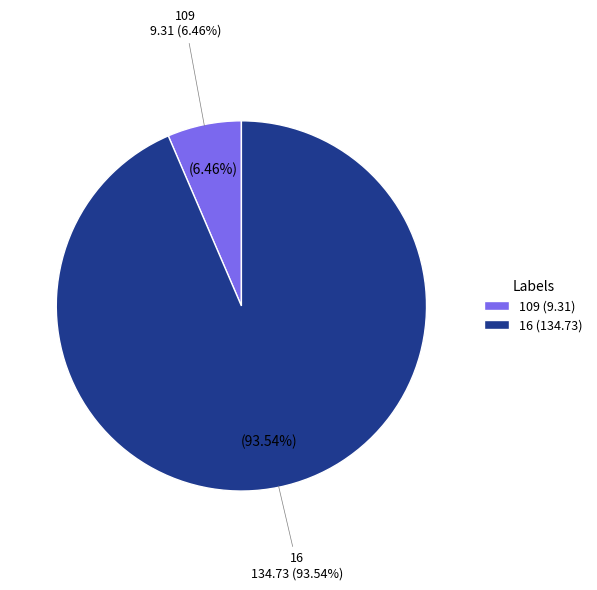

To the nearest percent, what is the difference between the largest and smallest slice percentages?

87%